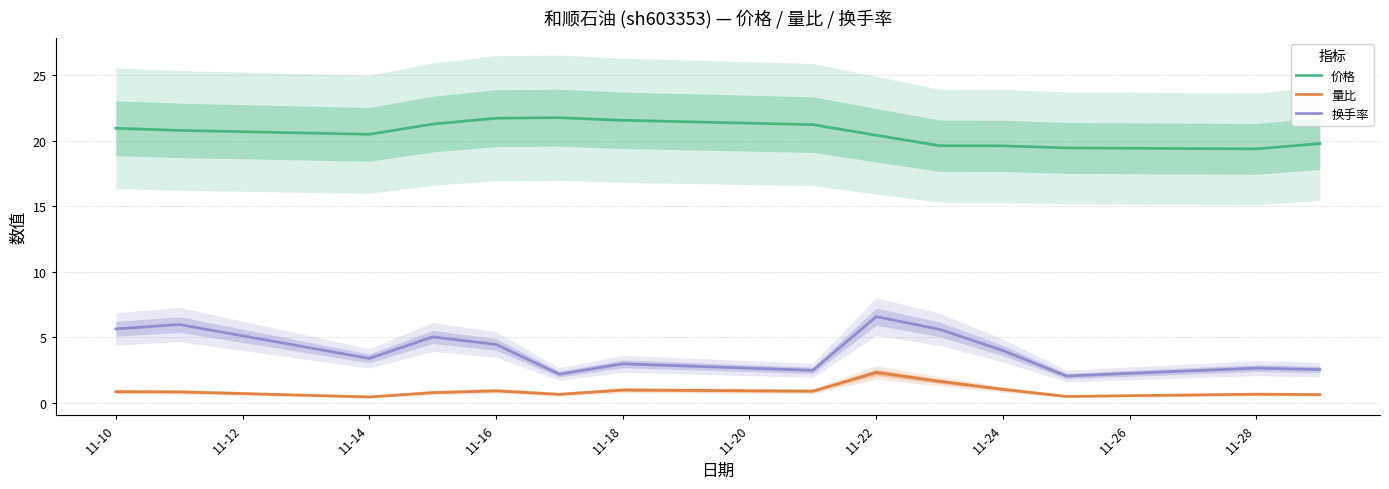

Is it true that 量比 equals 0.6 at 11-28?

True